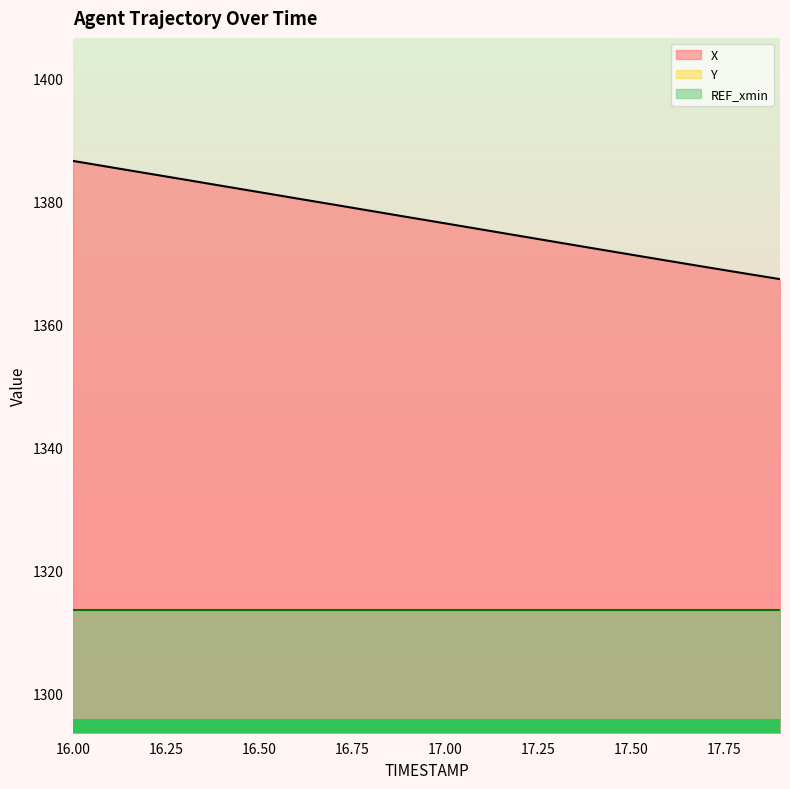

Is the value of X at 16.5 greater than the value of Y at 16.4?

Yes